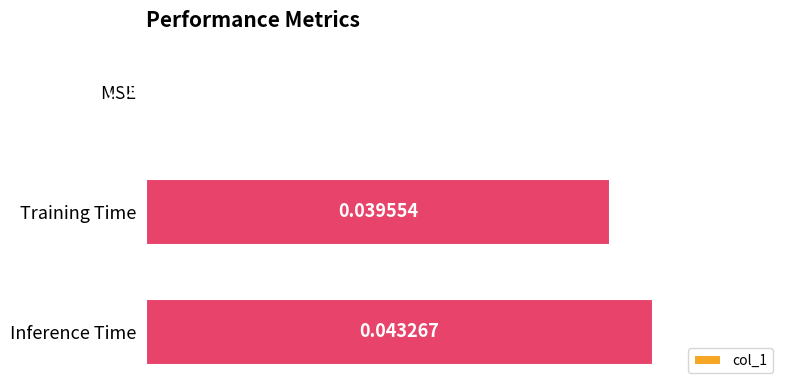

How many positive values are there?

2